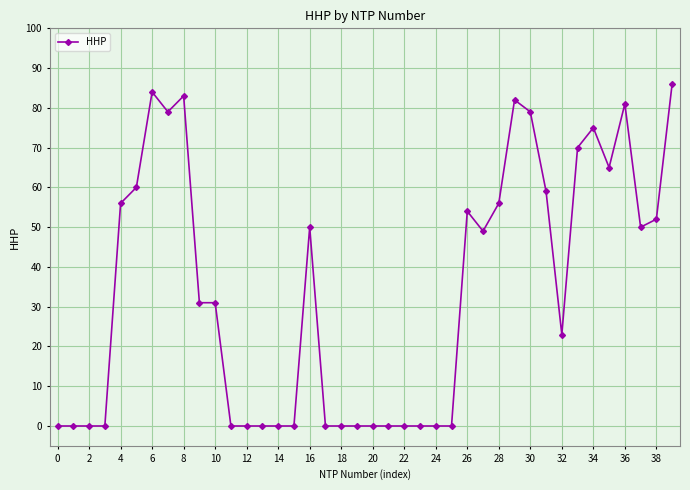

What is the difference between the maximum and minimum values?

86